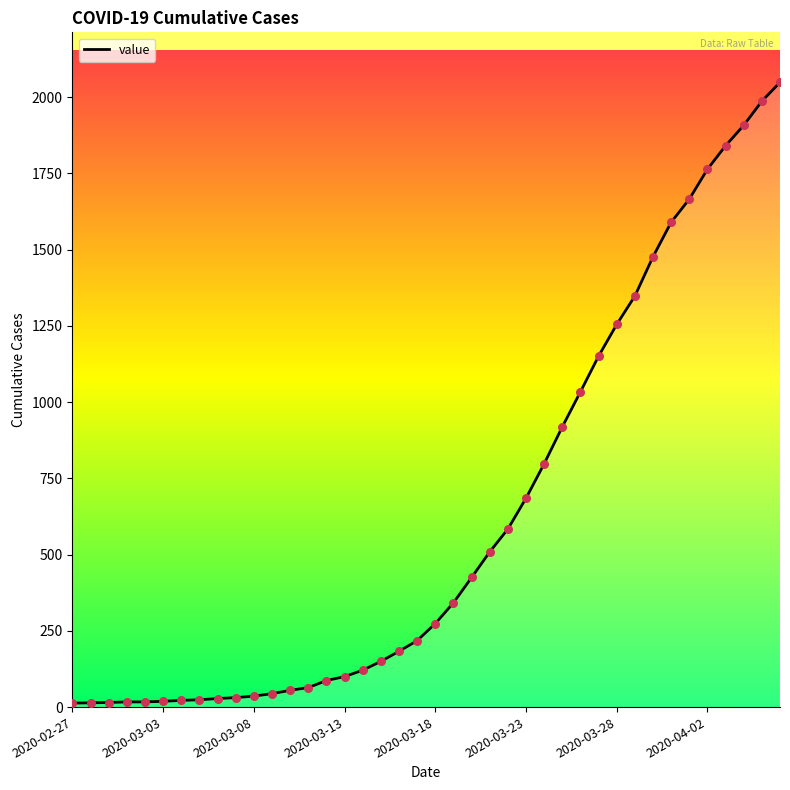

What is the greatest value displayed?

2049